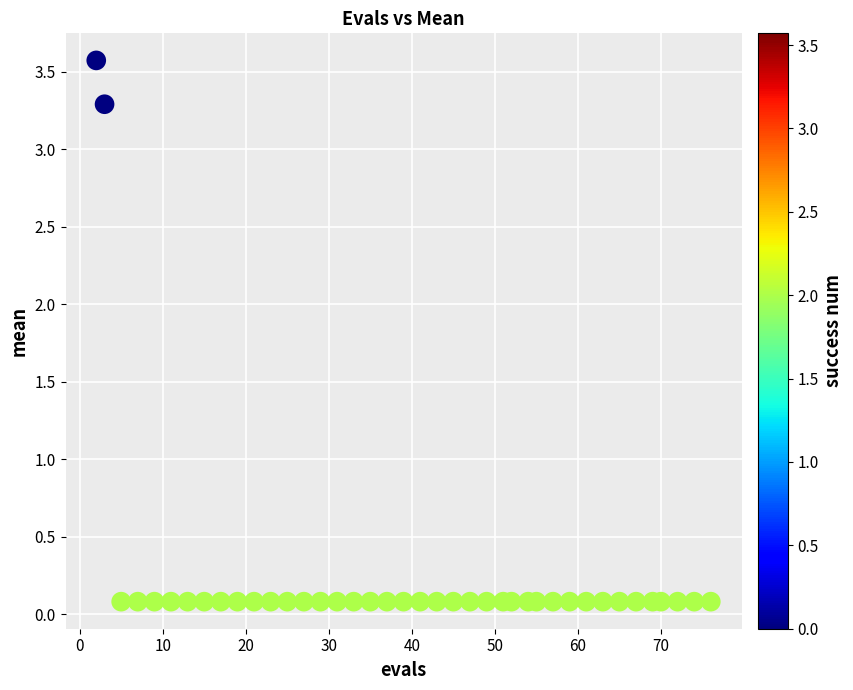

What is the range of X values (max minus min)?

74.0